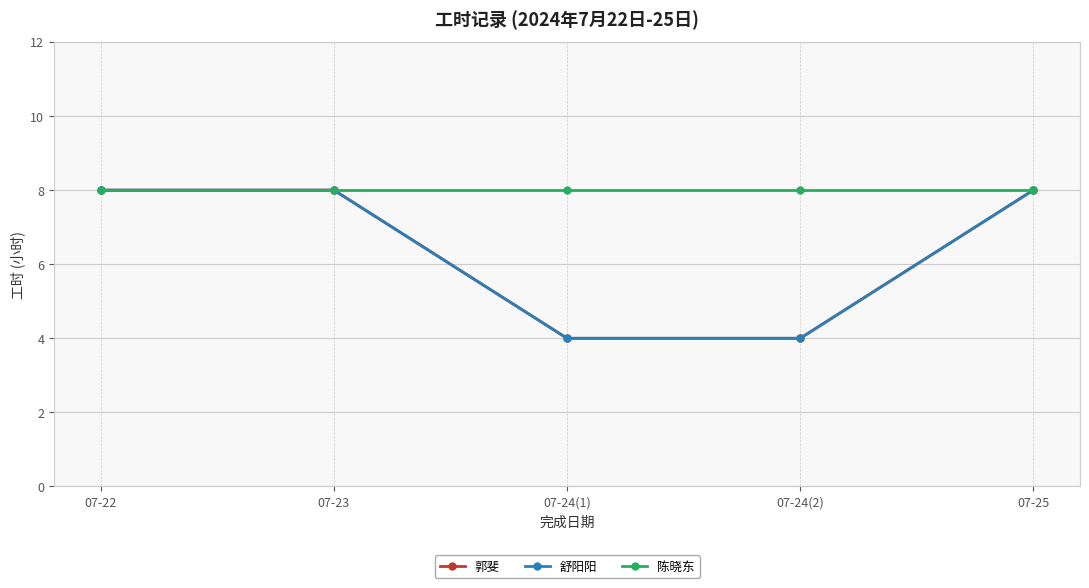

Is this an area chart (filled region under the line)?

No